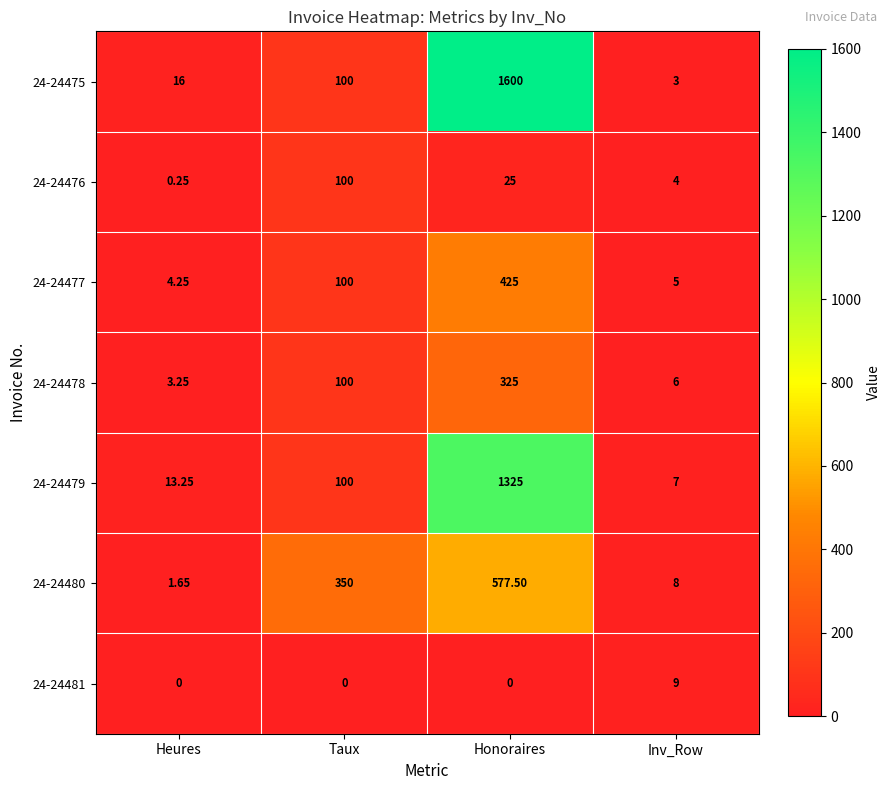

At which category does the chart reach its peak across all series?

Honoraires